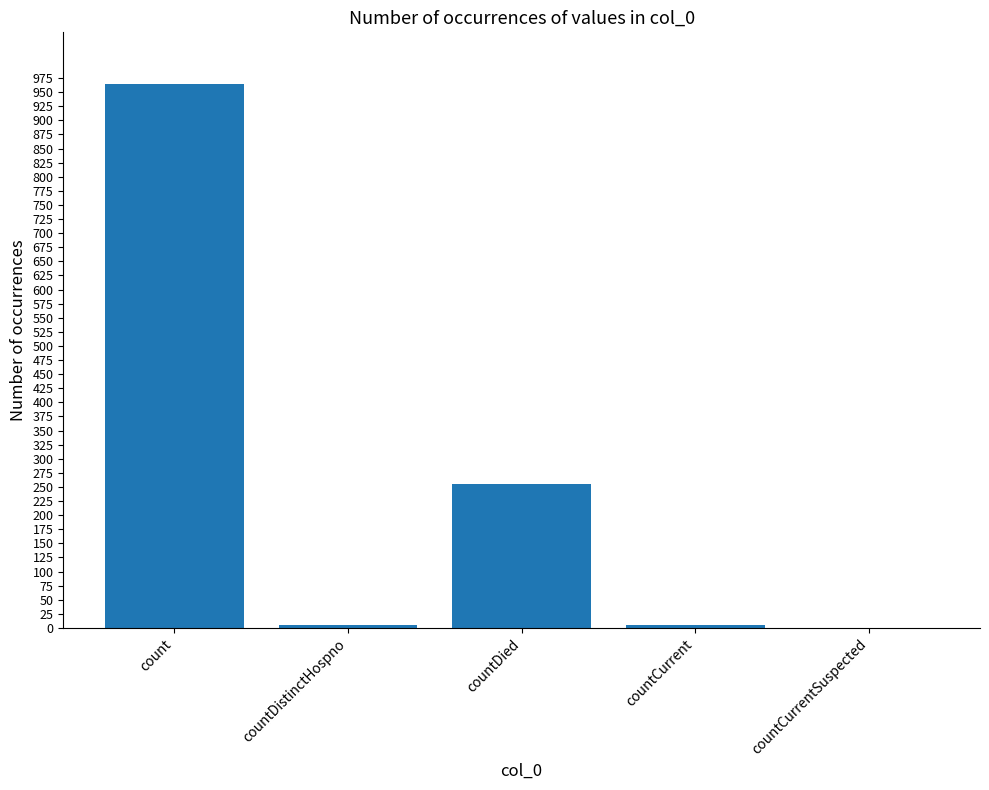

What is the difference between the values at countDistinctHospno and countCurrentSuspected?

6